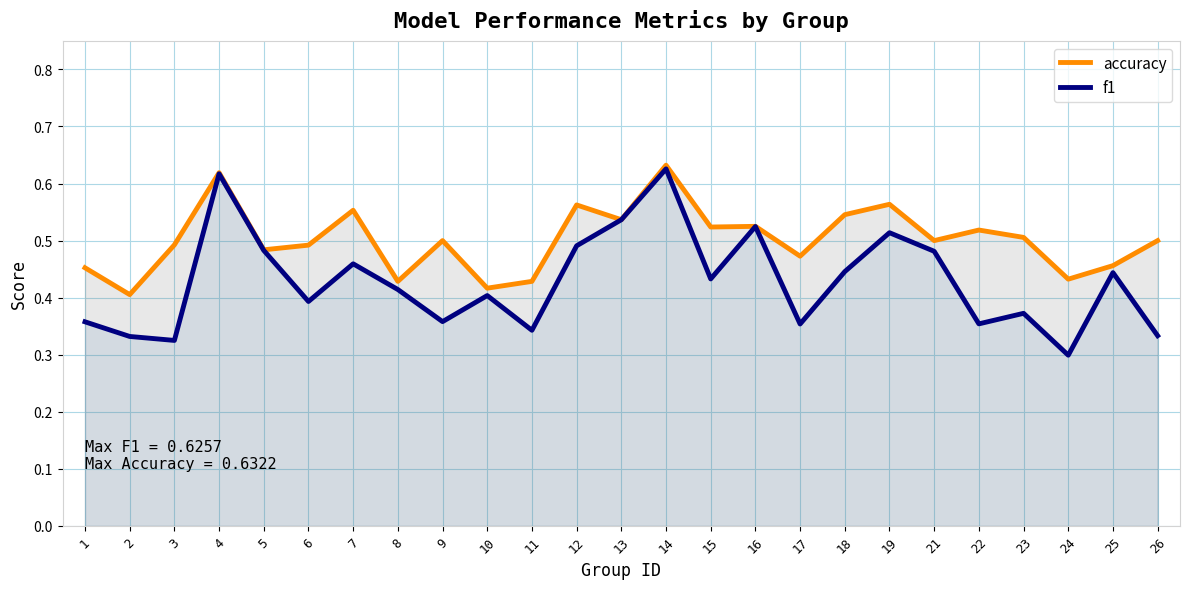

Which series changed the most between 22 and 26?

f1